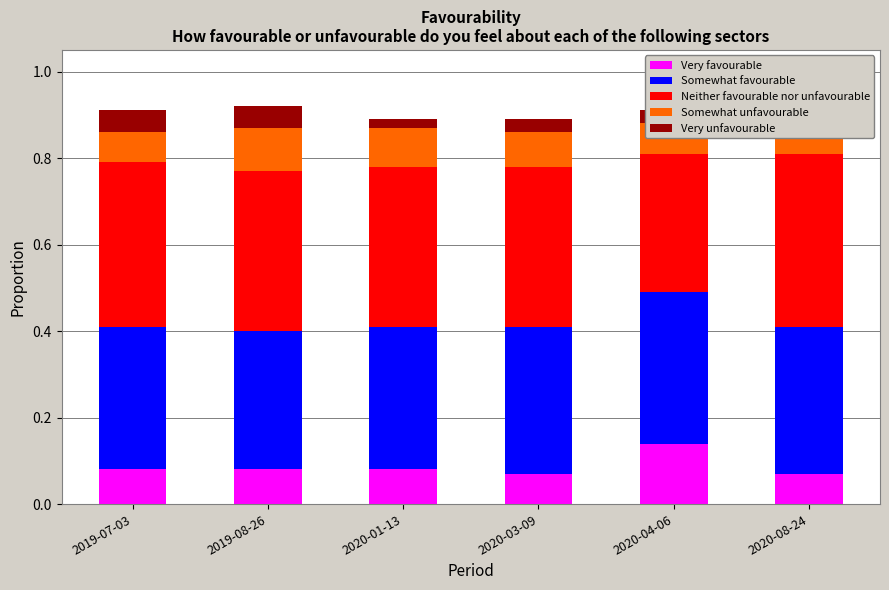

At which category is the sum across all series the highest?

2019-08-26